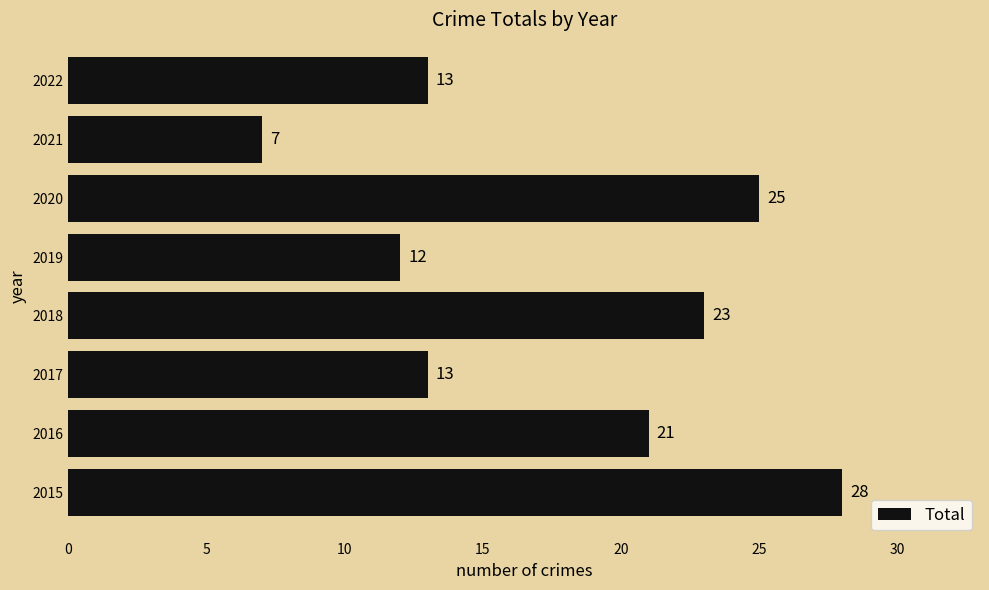

Reading top to bottom, extract all data points from this chart.

13	7	25	12	23	13	21	28